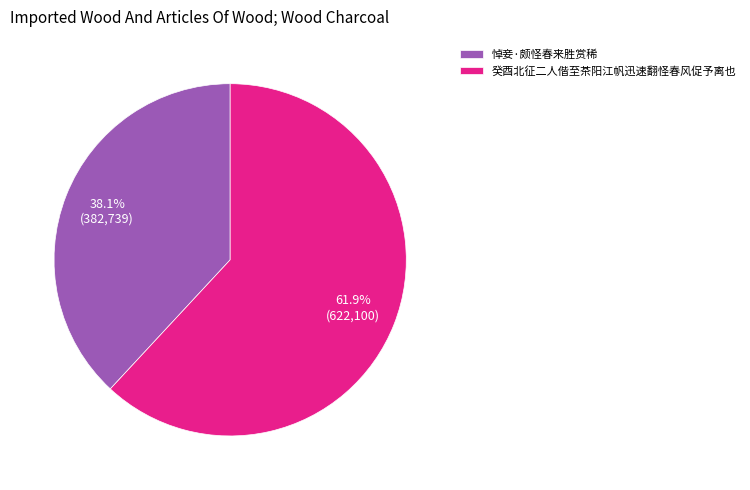

How much of the chart is everything except 悼妾·颇怪春来胜赏稀?

61.9%